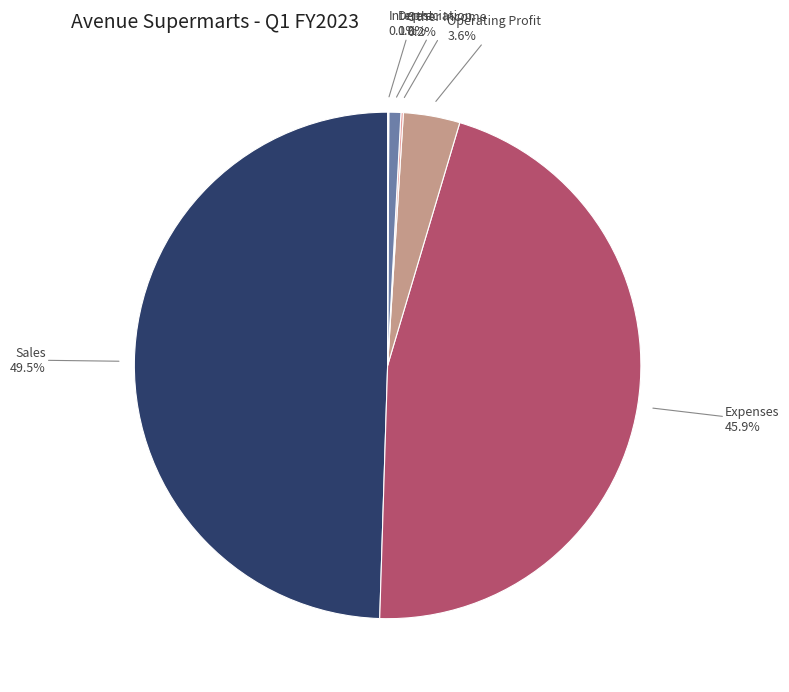

To the nearest percent, what portion does Expenses represent?

46%